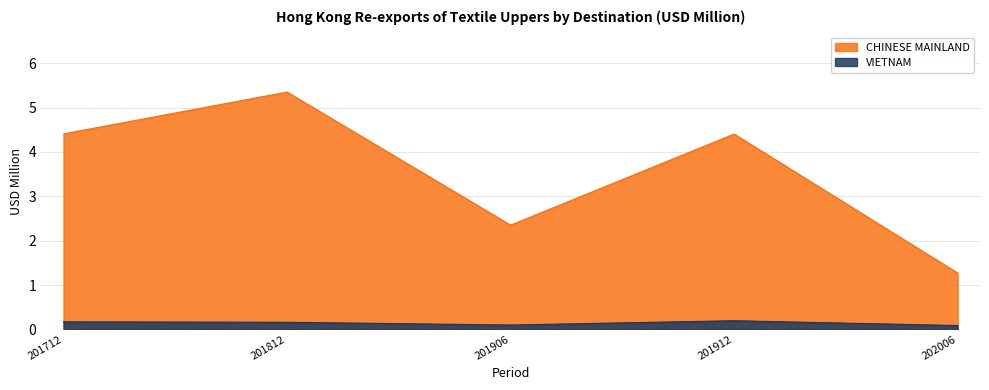

True or false: CHINESE MAINLAND and VIETNAM intersect in this chart.

False